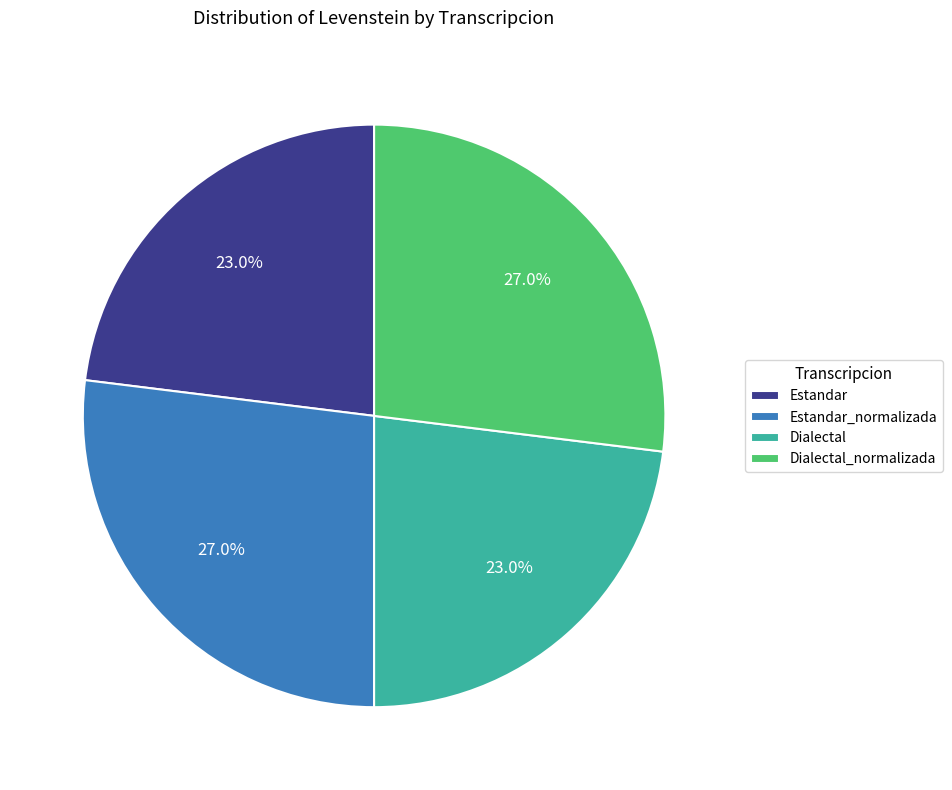

Approximately how many times larger is the value at Dialectal_normalizada compared to Estandar?

1.2